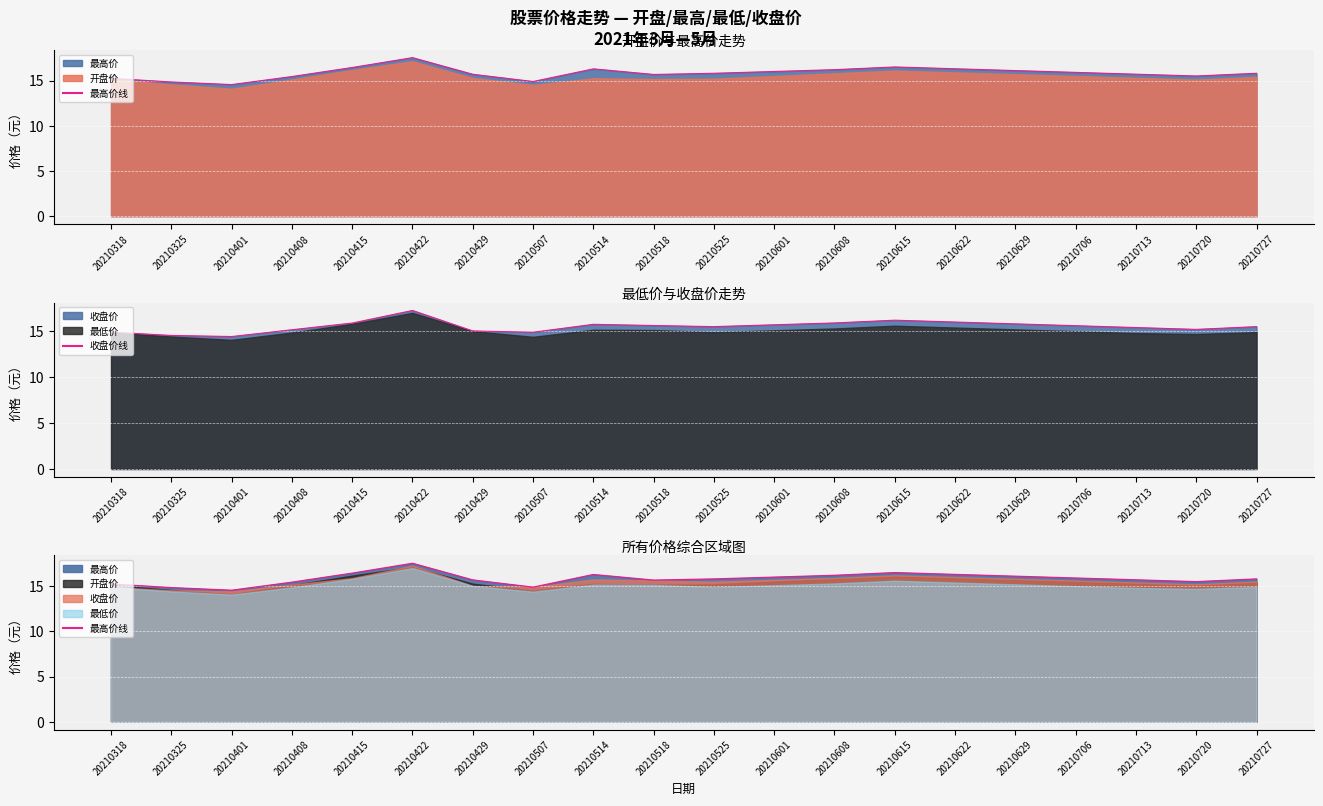

At which label does 收盘价线 reach its minimum?

20210401